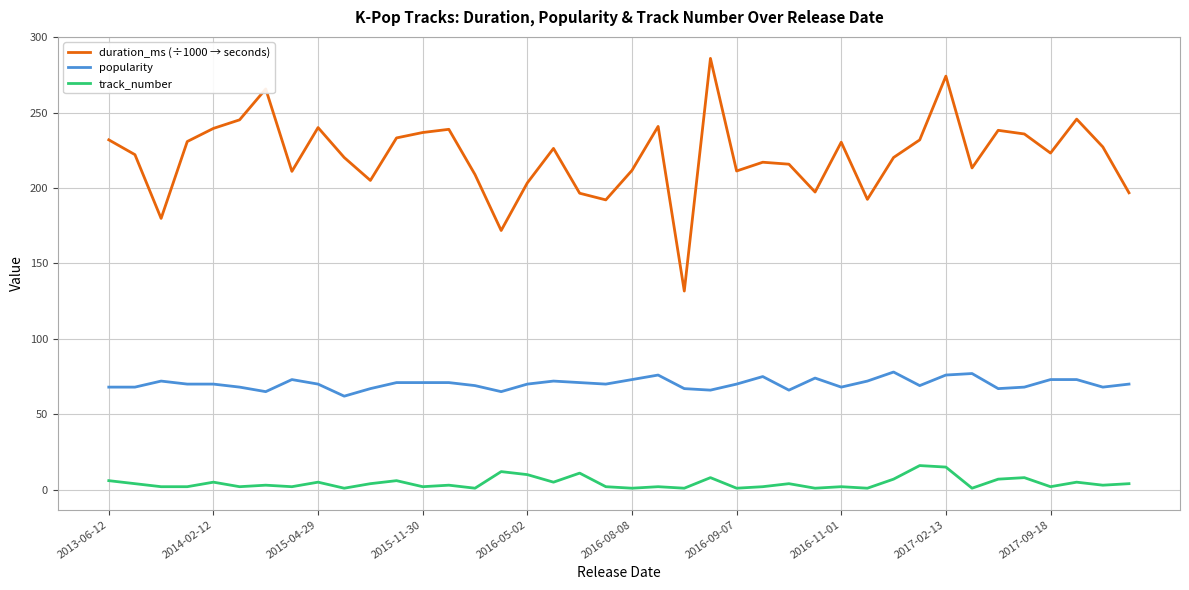

List the series in order of their overall mean, lowest first.

track_number, popularity, duration_ms (÷1000 → seconds)